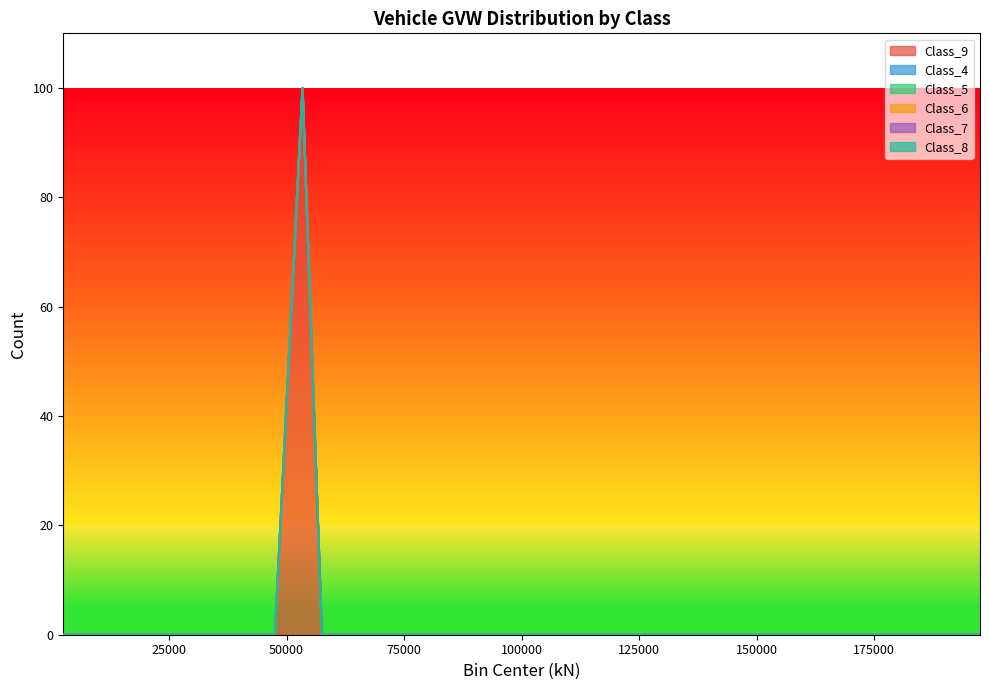

Between 27500 and 62500, which series saw the biggest shift?

Class_9